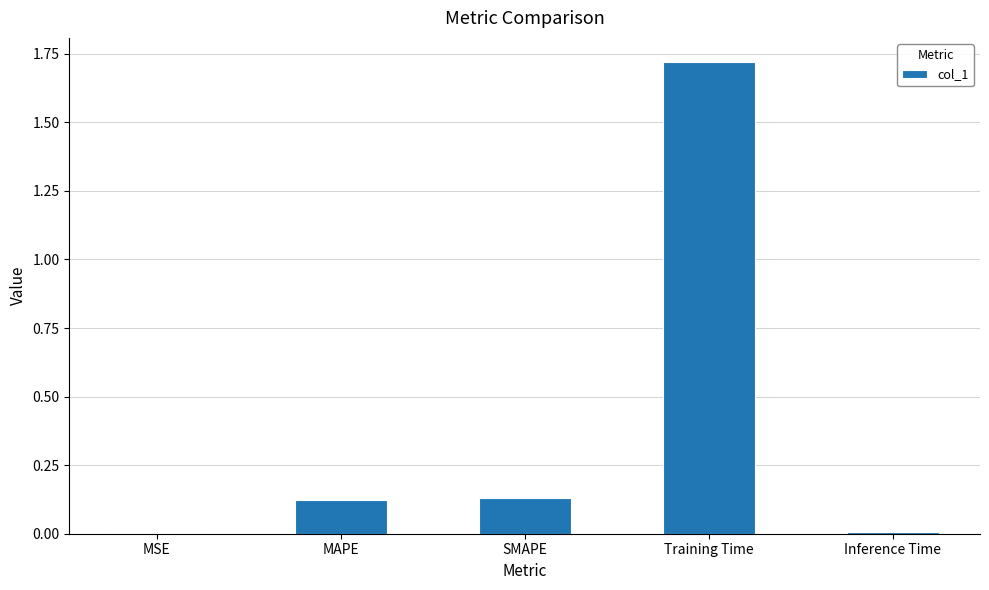

True or false: the data shows 0.8 at Training Time.

False